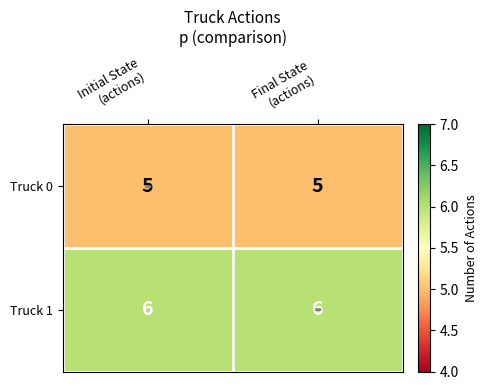

Rank the series by their maximum value, from highest to lowest.

Truck 1, Truck 0